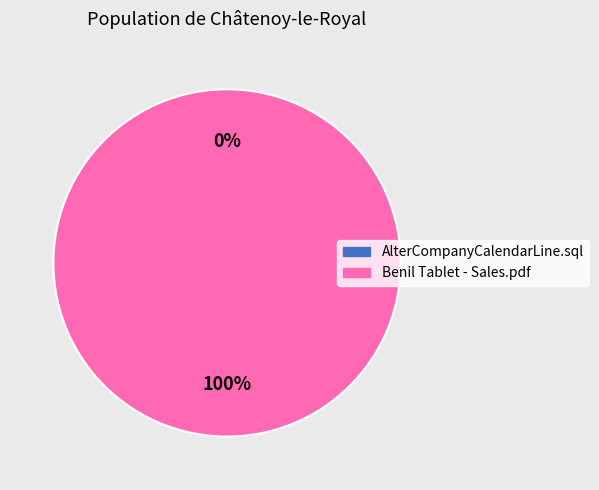

How many slices are in this pie chart?

2